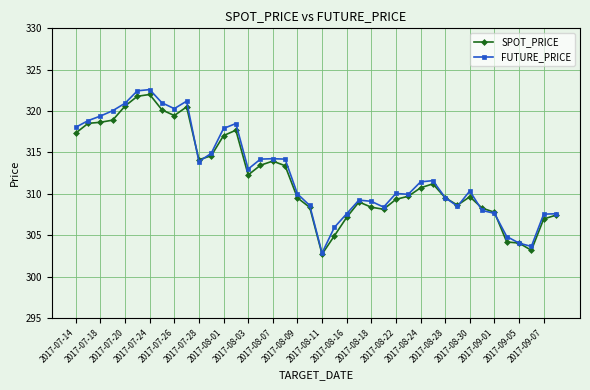

Which series has the widest spread of values?

FUTURE_PRICE